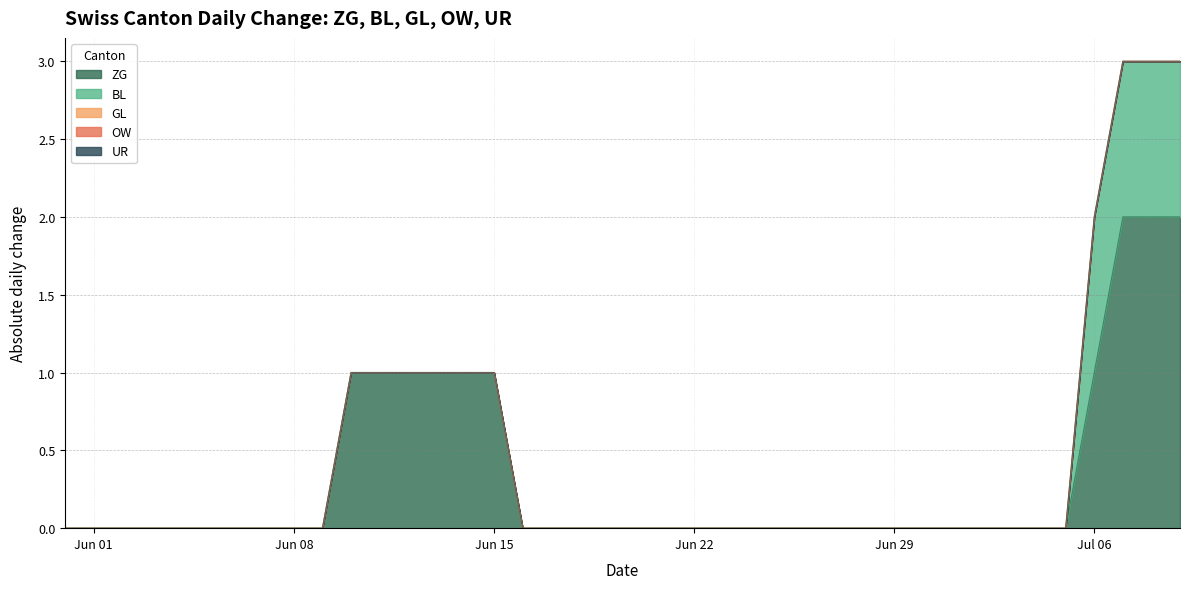

What are all the series names shown in the legend?

ZG, BL, GL, OW, UR